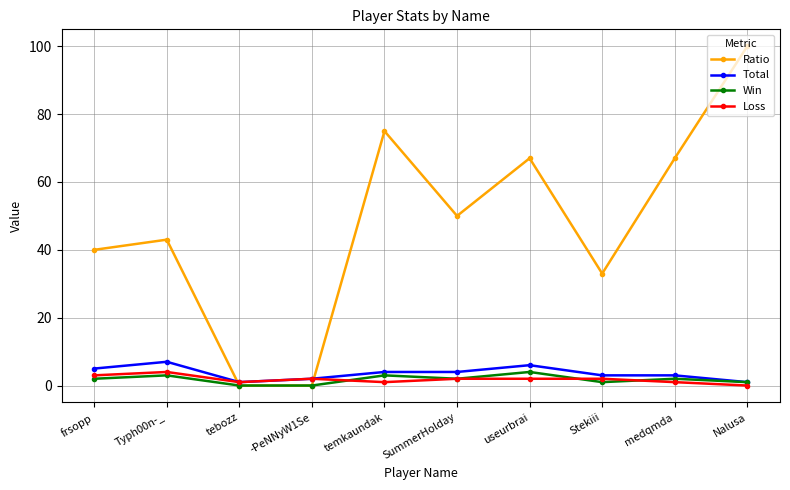

Reading right to left, what are all the values shown in this chart?

Ratio: 100	67	33	67	50	75	0	0	43	40
Total: 1	3	3	6	4	4	2	1	7	5
Win: 1	2	1	4	2	3	0	0	3	2
Loss: 0	1	2	2	2	1	2	1	4	3